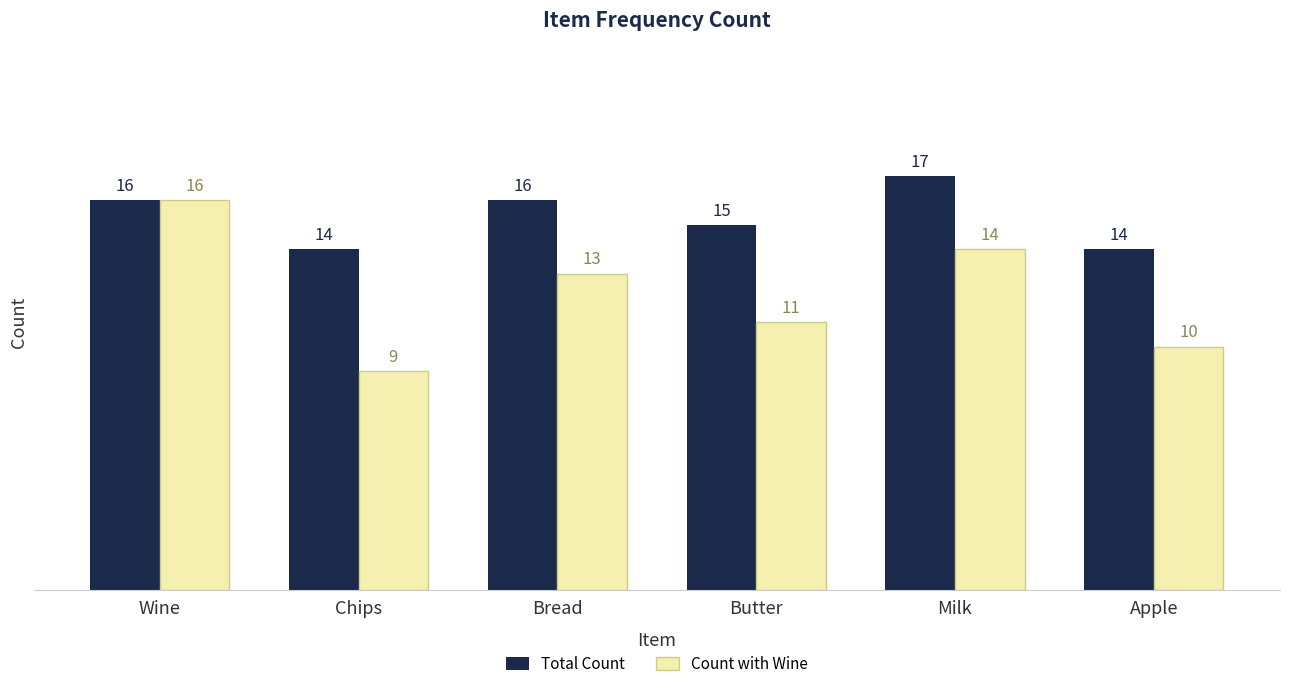

How many series are shown in this chart?

2